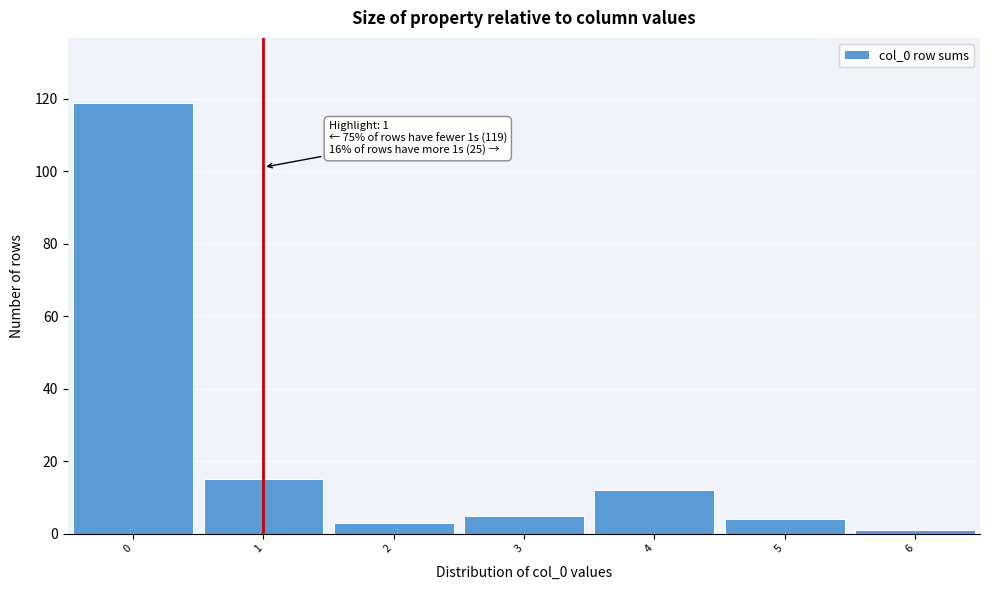

Over which range of the x-axis is the bar tallest?

-0.5 to 0.5